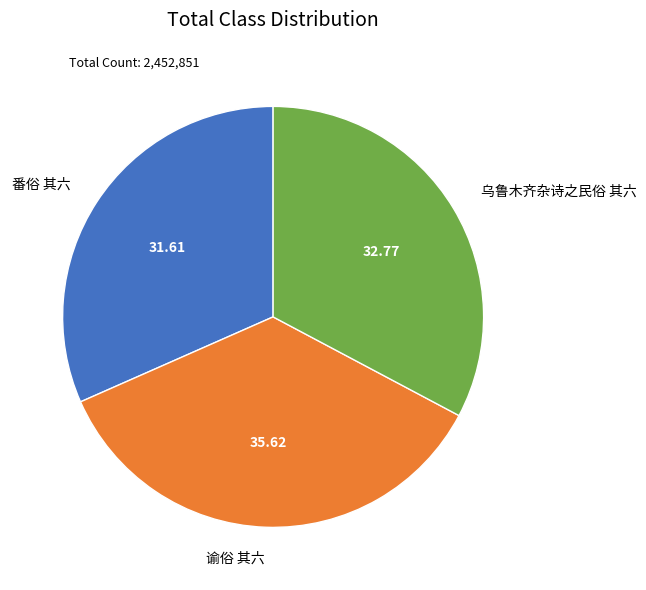

Rank the categories by value from lowest to highest.

番俗 其六, 乌鲁木齐杂诗之民俗 其六, 谕俗 其六